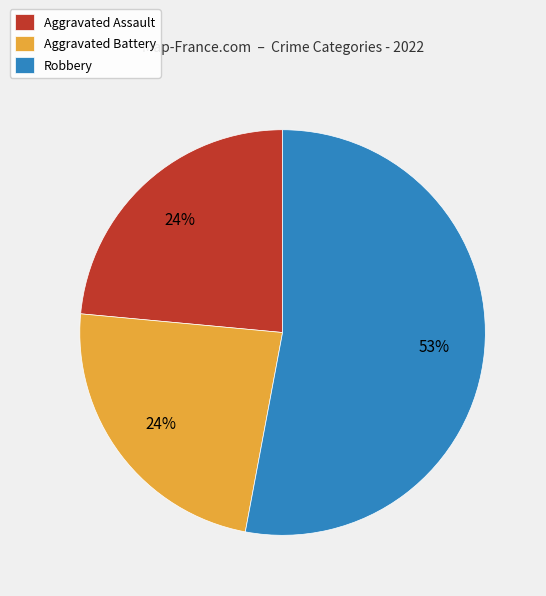

How many segments does this pie chart have?

3